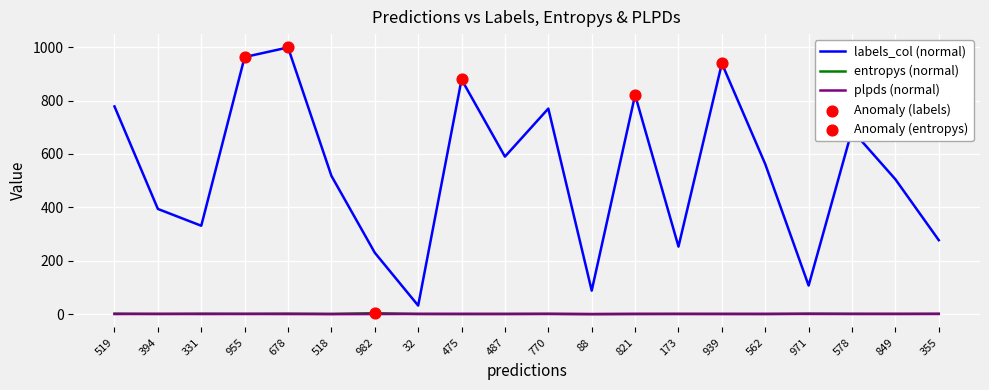

Which series changed the most between 518 and 821?

labels_col (normal)